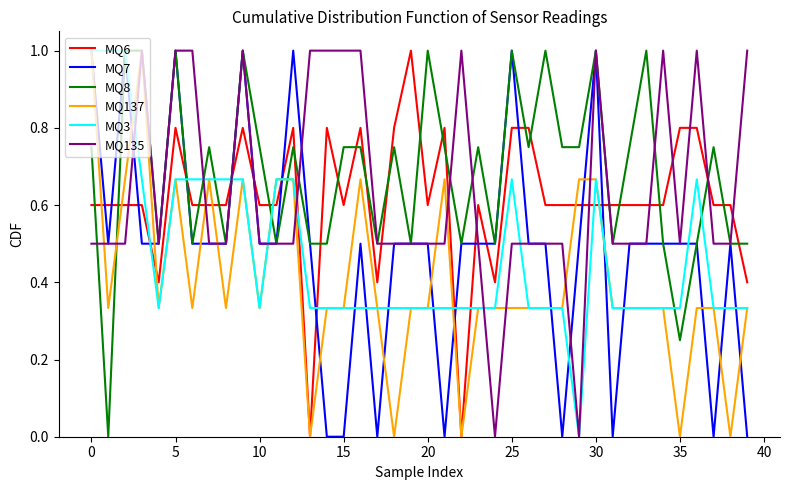

What is the maximum value shown in the chart?

1.0